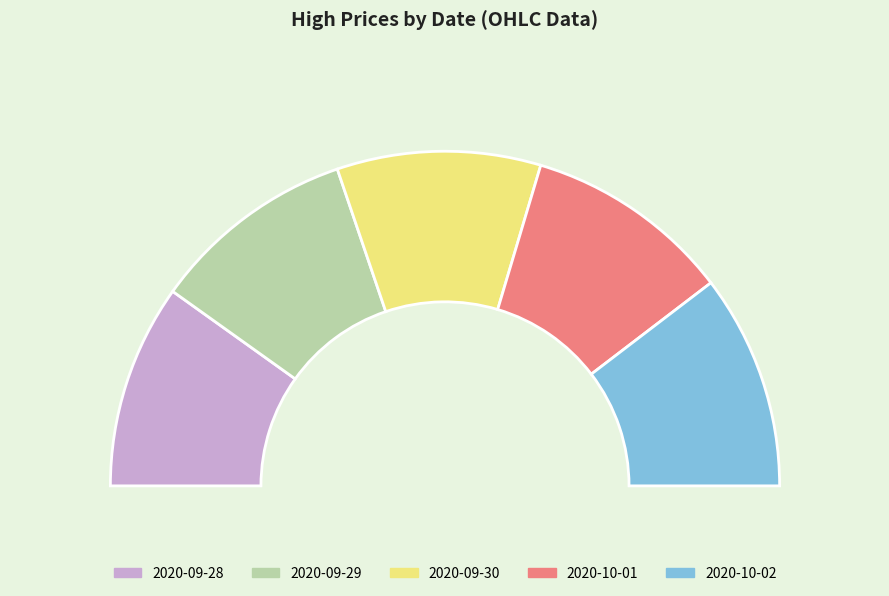

To the nearest percent, what is the average slice percentage?

20%